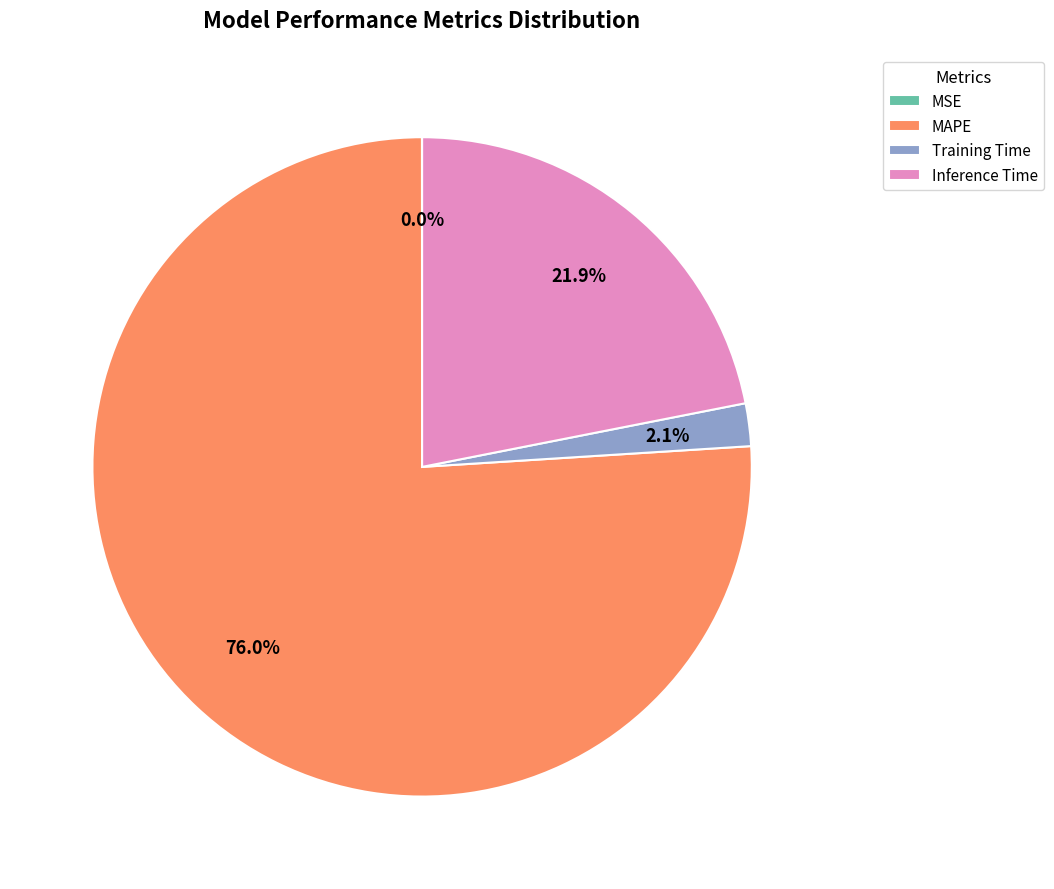

To the nearest percent, what portion does Training Time represent?

2%